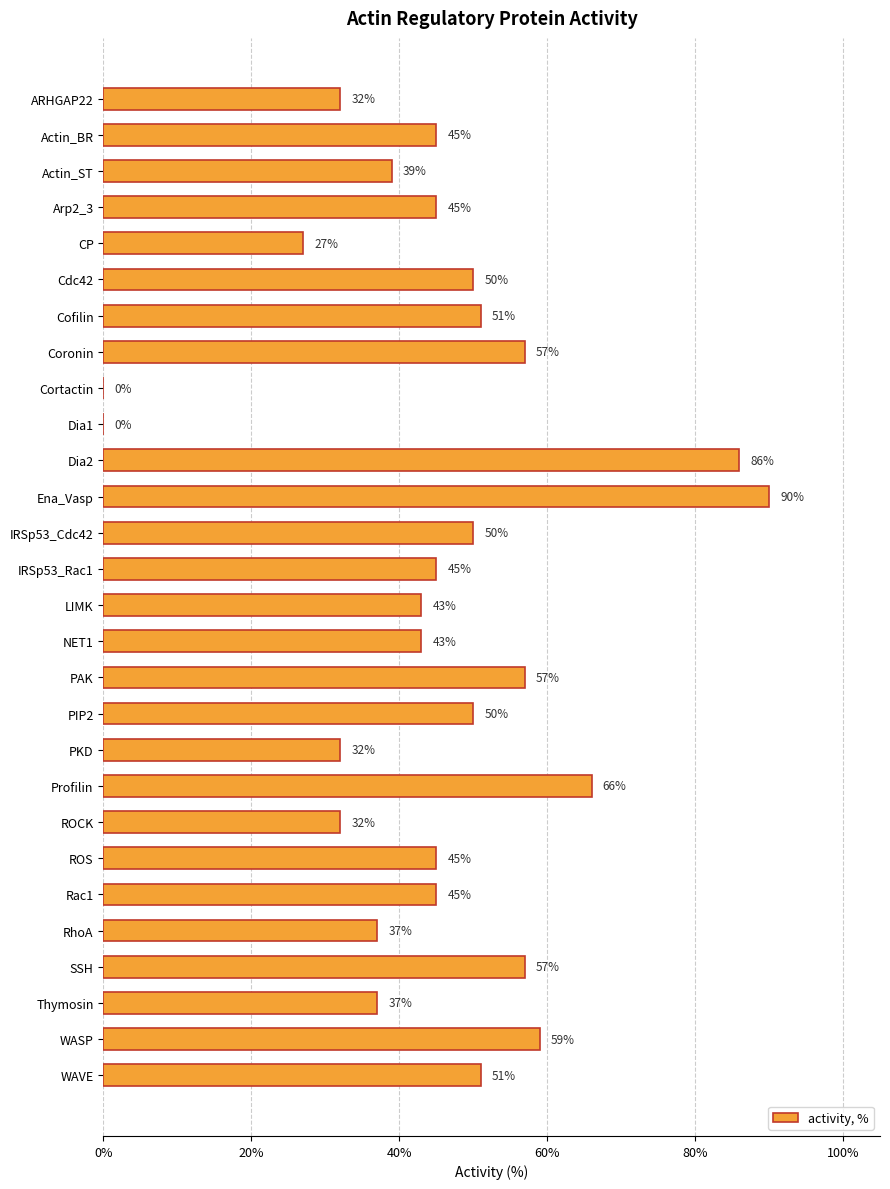

What is the change in value from Actin_BR to PIP2?

+5